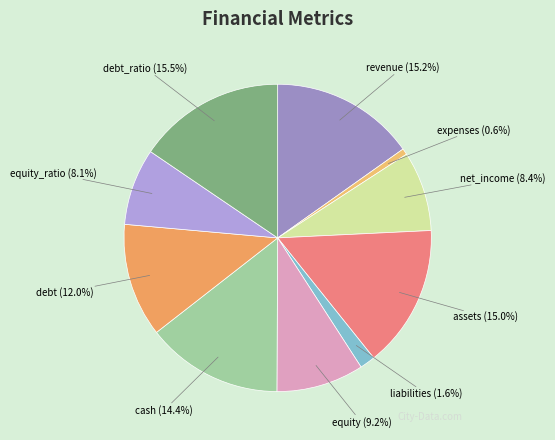

What percentage is the cash slice, to the nearest percent?

14%